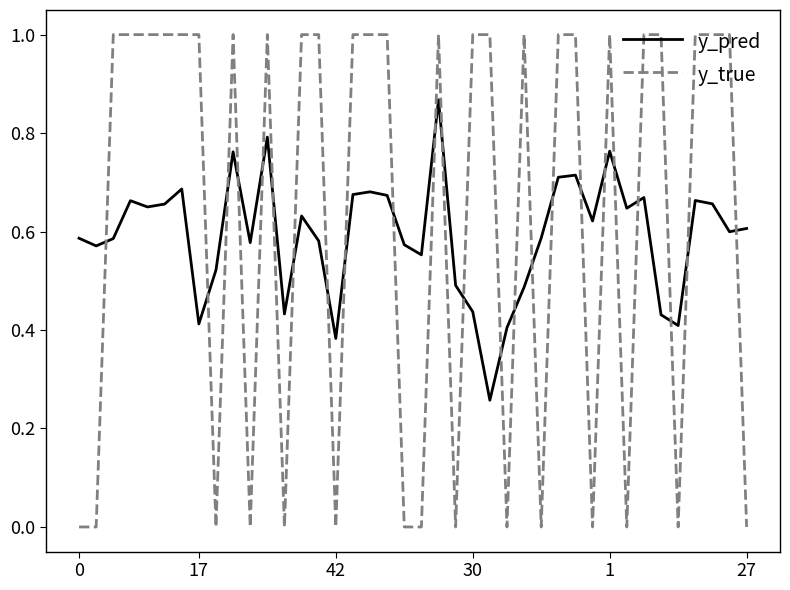

What is the maximum value shown in the chart?

1.0